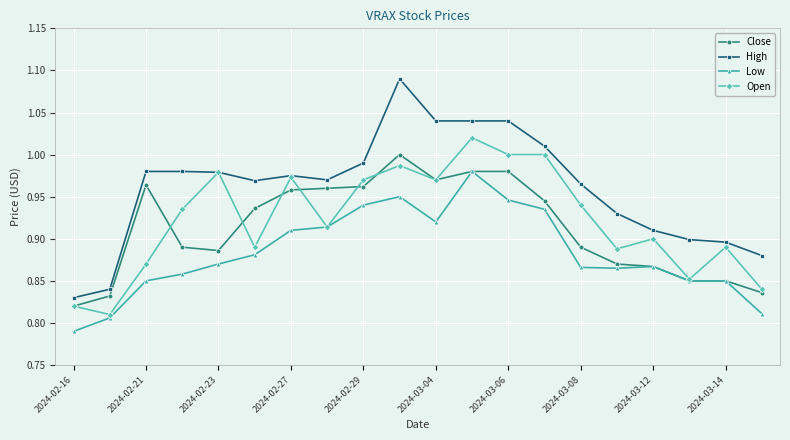

True or false: High has more than 1 points higher than both neighbors.

True